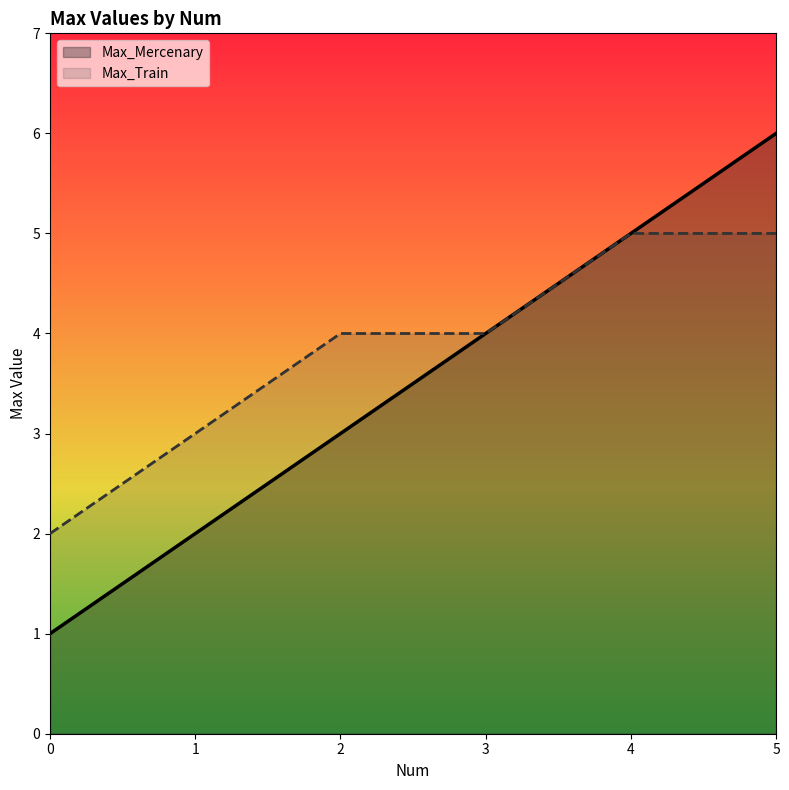

Which has a higher value, 3.0 or 5.0?

5.0